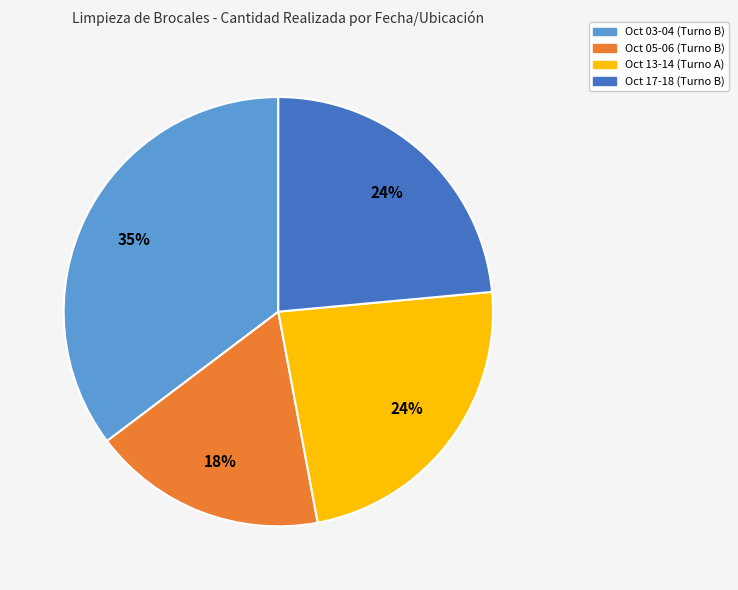

Is there a majority slice in this chart?

No